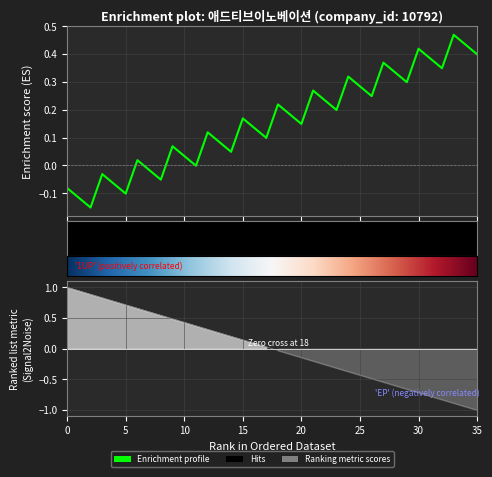

How many values are above zero?

18